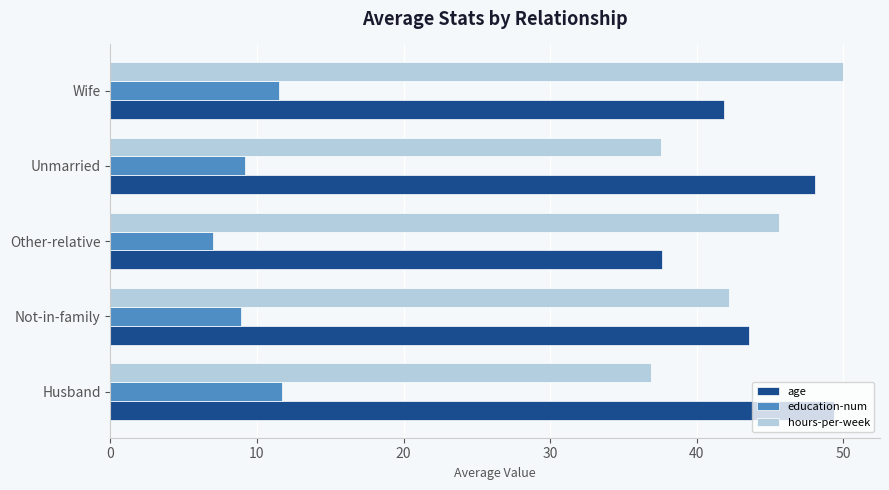

Rank the categories by age value from lowest to highest.

Other-relative, Wife, Not-in-family, Unmarried, Husband